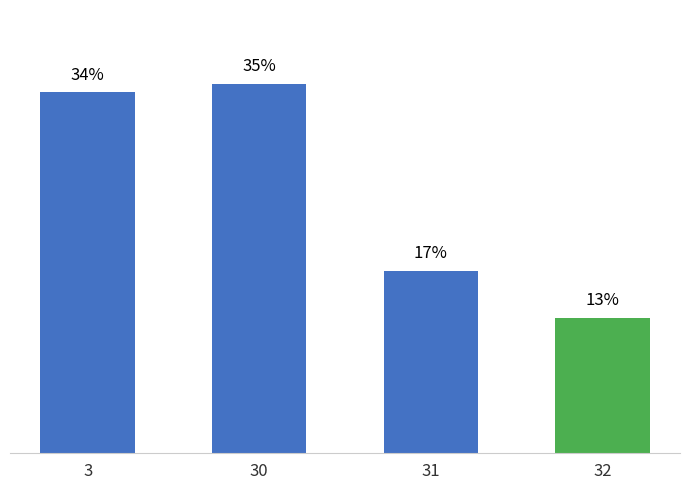

The value at 3 is 34.4. True or false?

True